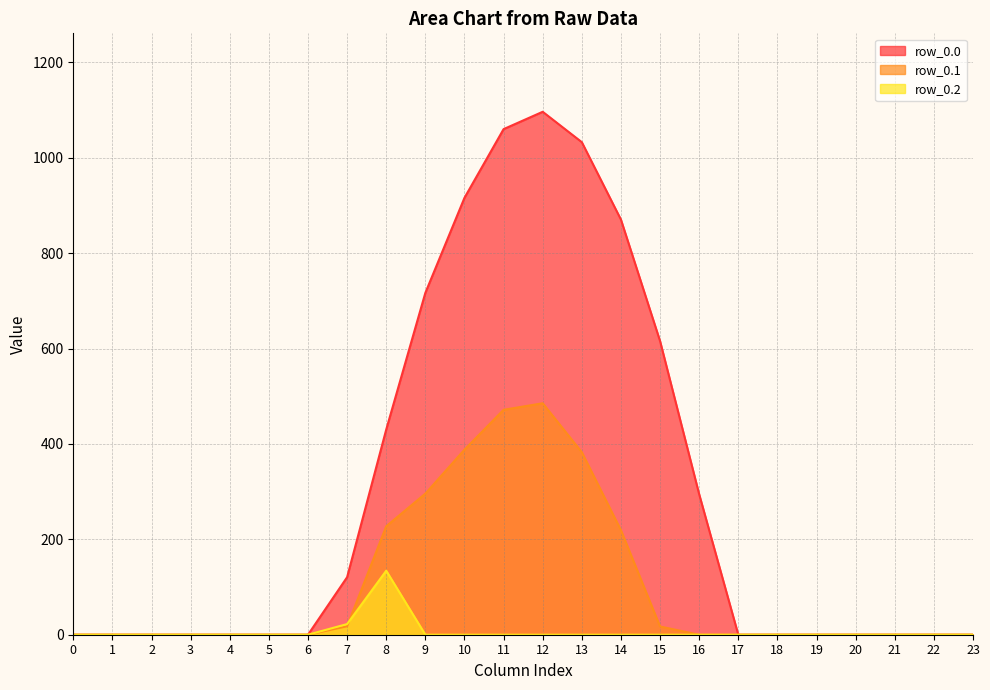

The row_0.0 series shows 0.0 at 6. True or false?

True